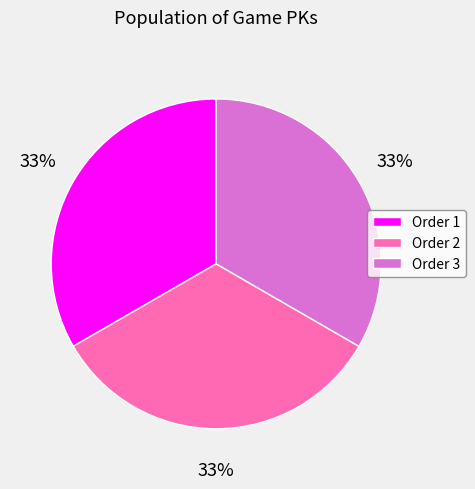

Do Order 1 and Order 3 together represent more than half of the pie?

Yes